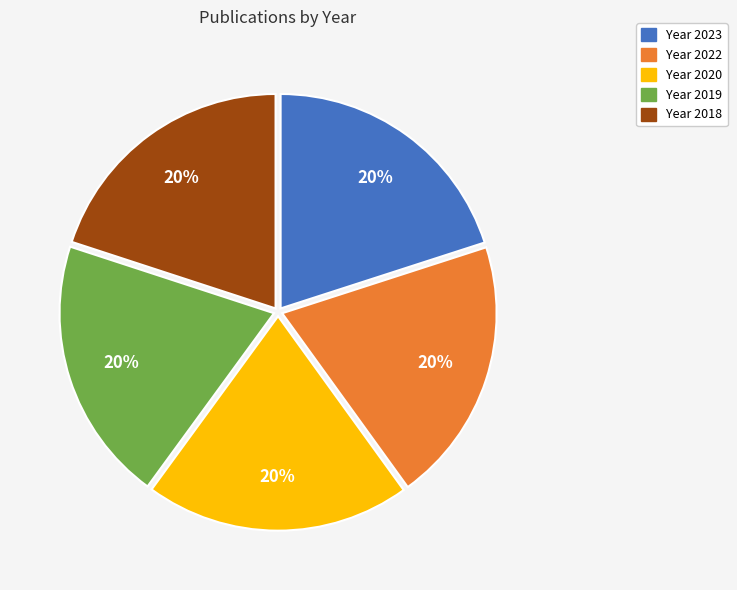

Is there any slice that represents more than half of the pie?

No